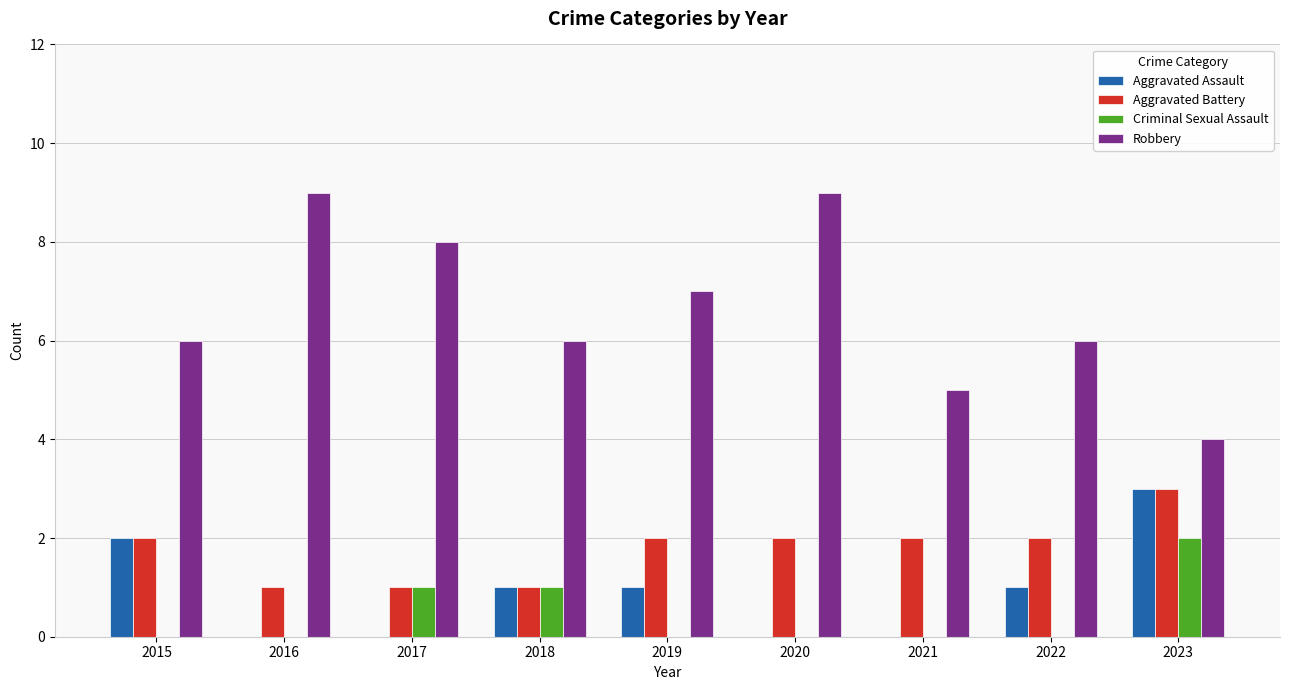

Which series changed the most between 2016 and 2022?

Robbery